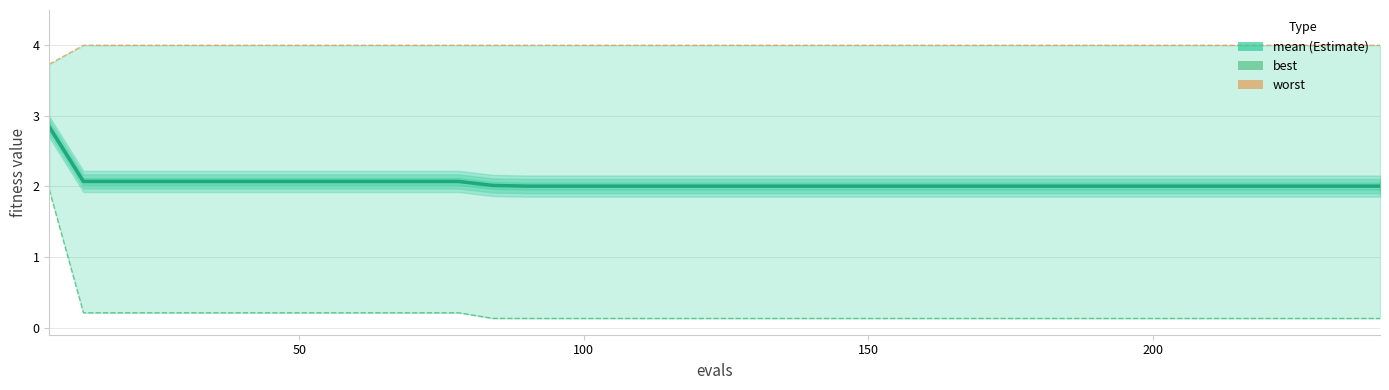

The value of best at 35 is 0.2. True or false?

False